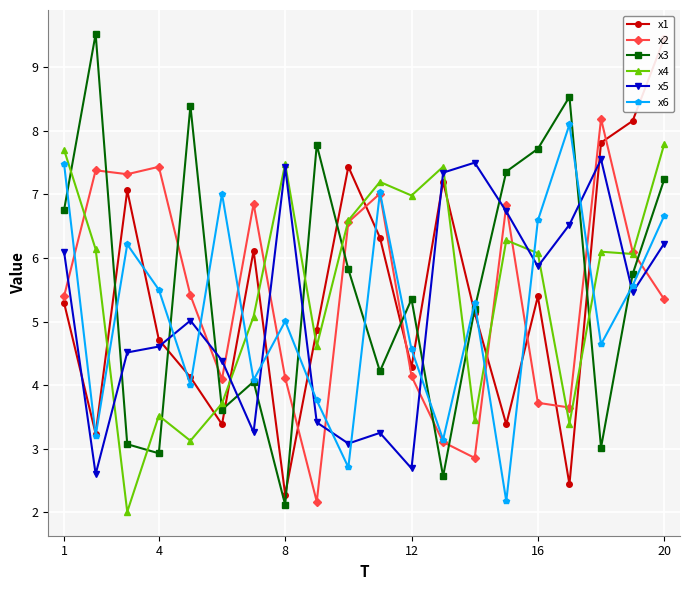

What are all the series names shown in the legend?

x1, x2, x3, x4, x5, x6